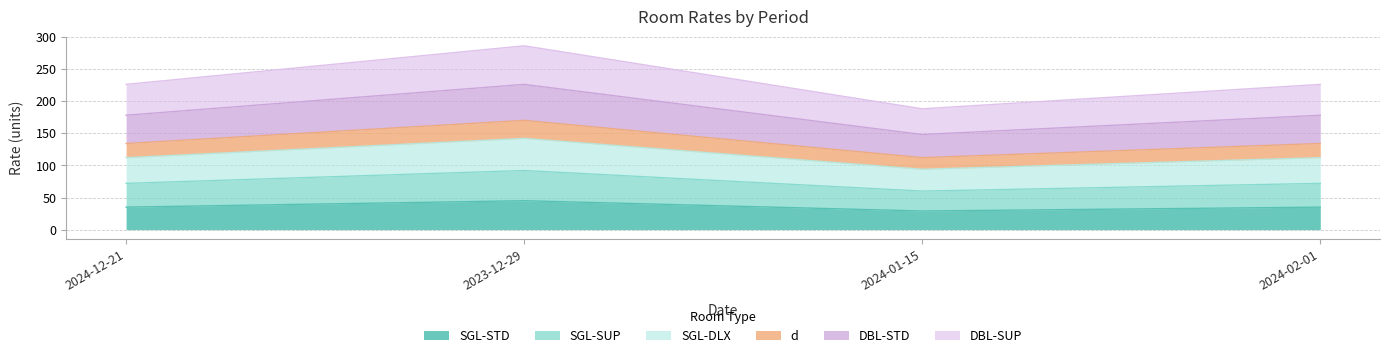

What is the label of the 3rd point from the left?

2024-01-15